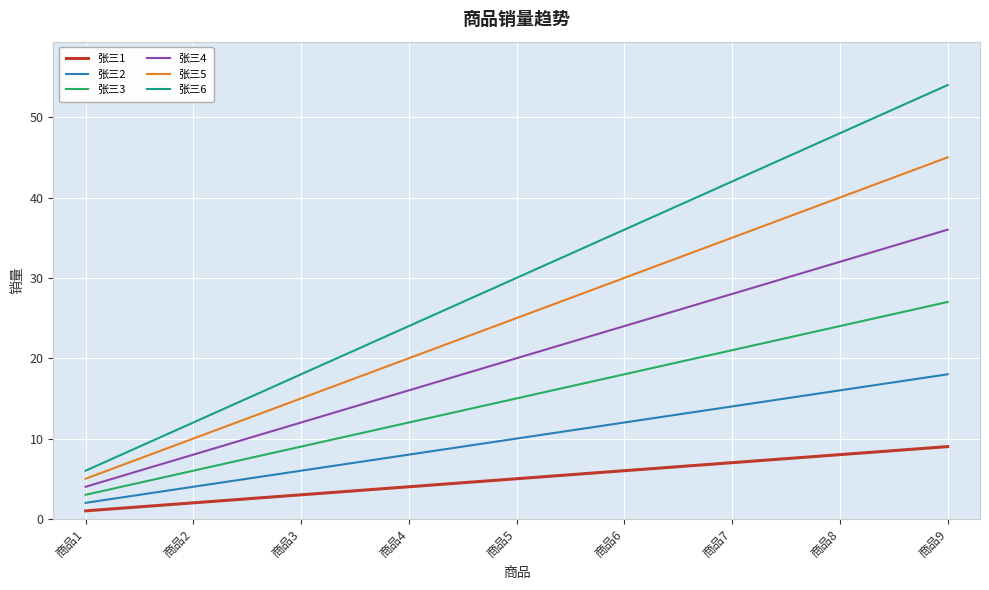

What is the difference between the maximum and second lowest values in the 张三5 series?

35